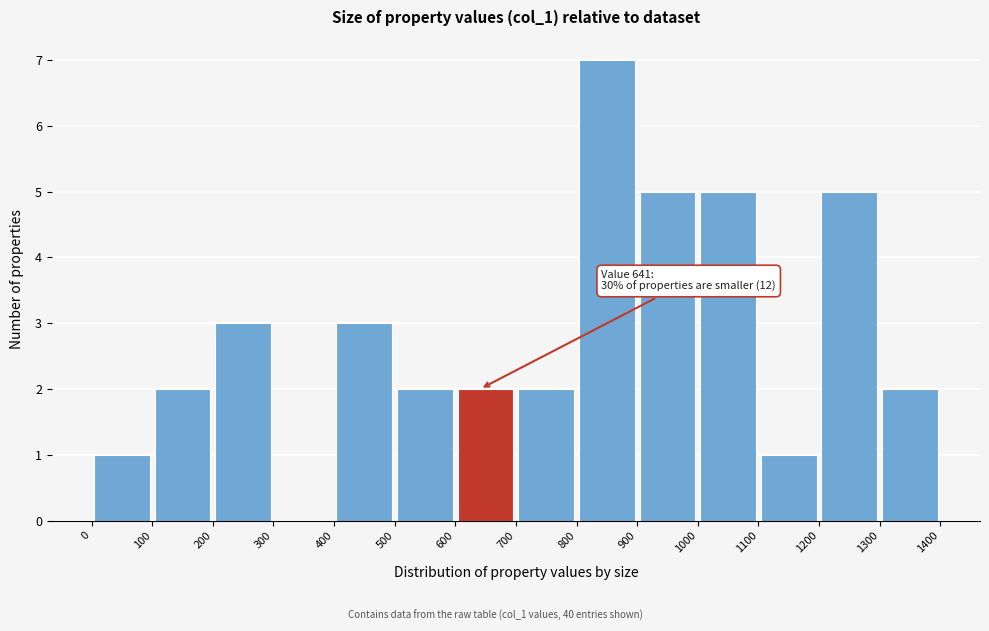

Over which range of the x-axis is the bar tallest?

800 to 900